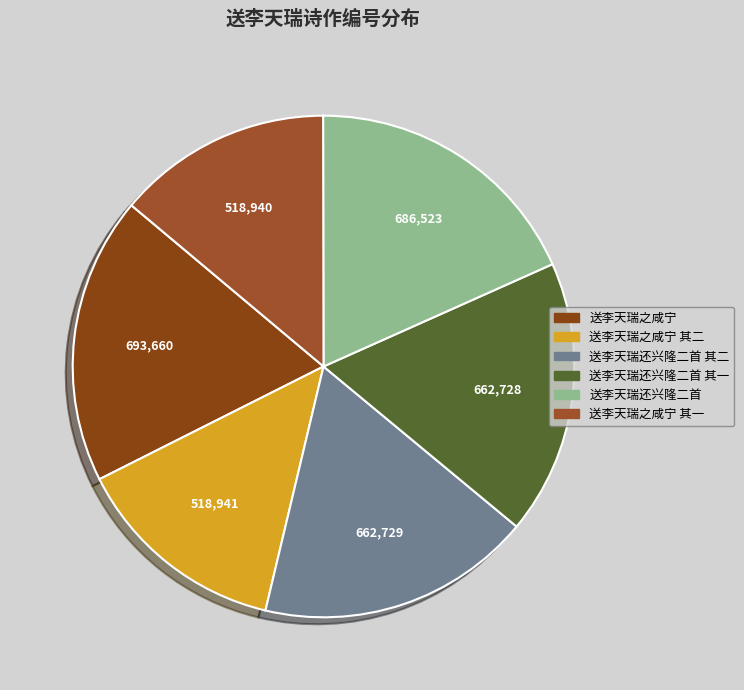

To the nearest percent, what is the difference between the largest and smallest slice percentages?

5%